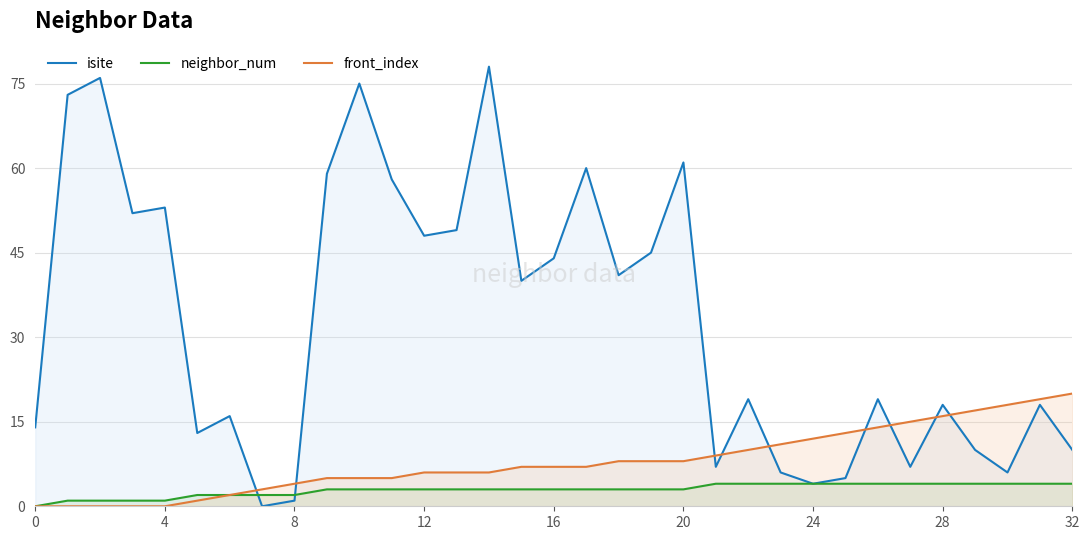

Does the chart display data point markers on the line(s)?

No